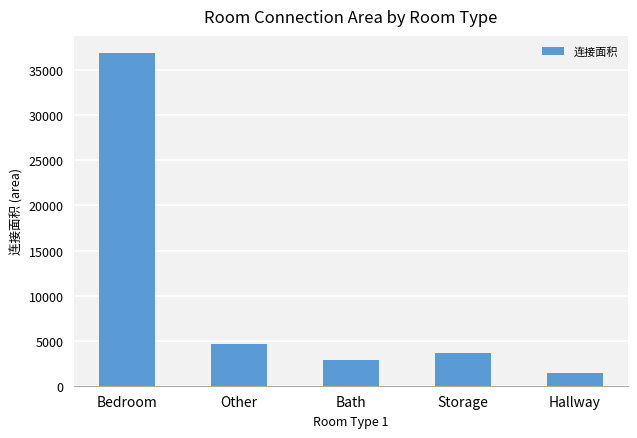

Between Bedroom and Hallway, which is larger?

Bedroom